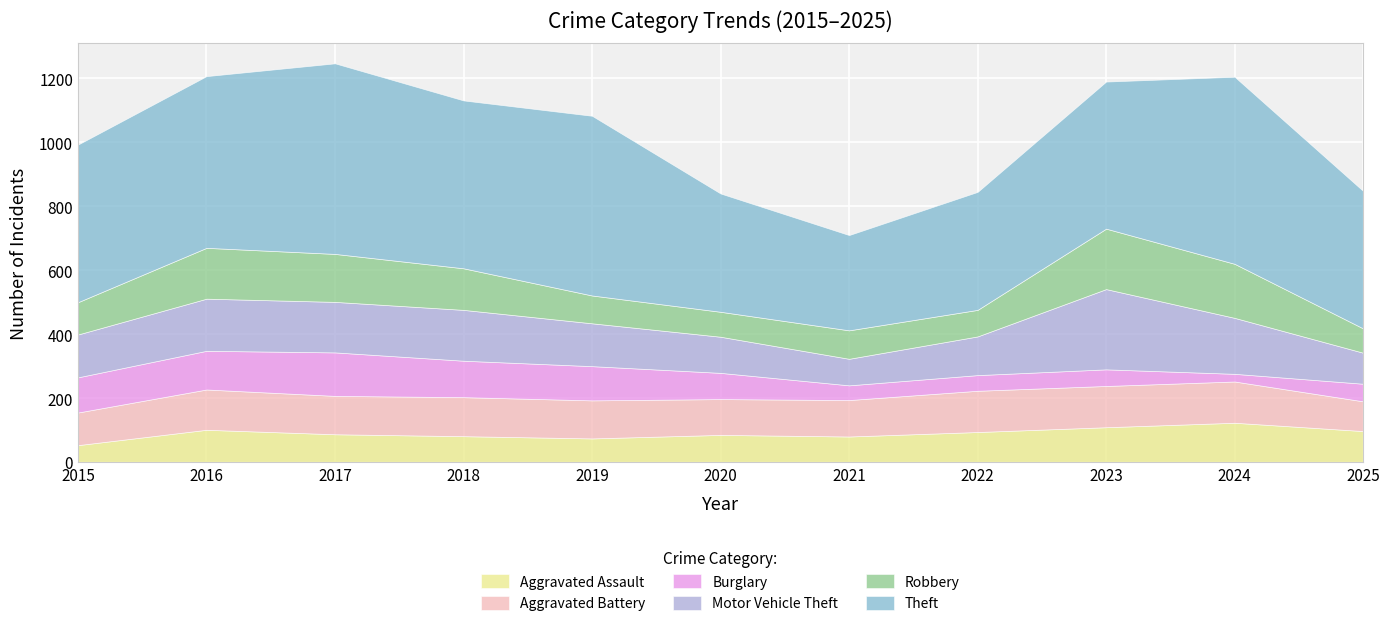

What is the average value of the Burglary series?

81